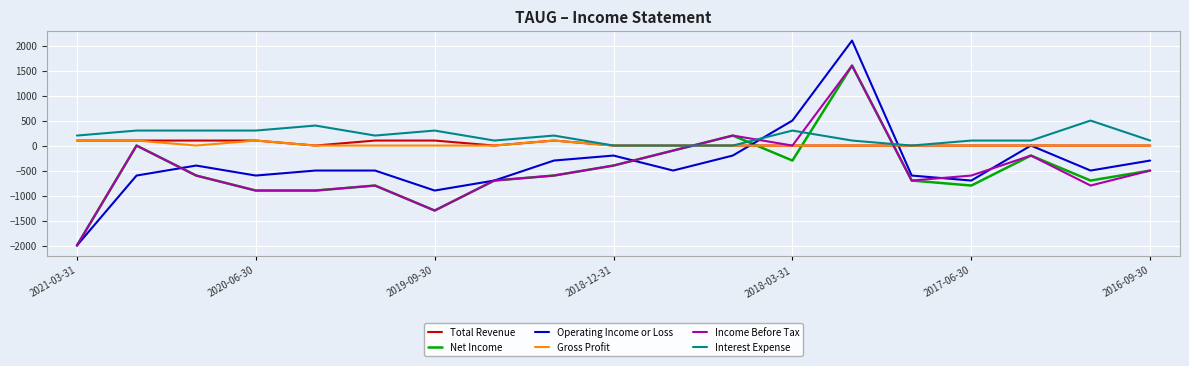

What are all the series names shown in the legend?

Total Revenue, Net Income, Operating Income or Loss, Gross Profit, Income Before Tax, Interest Expense